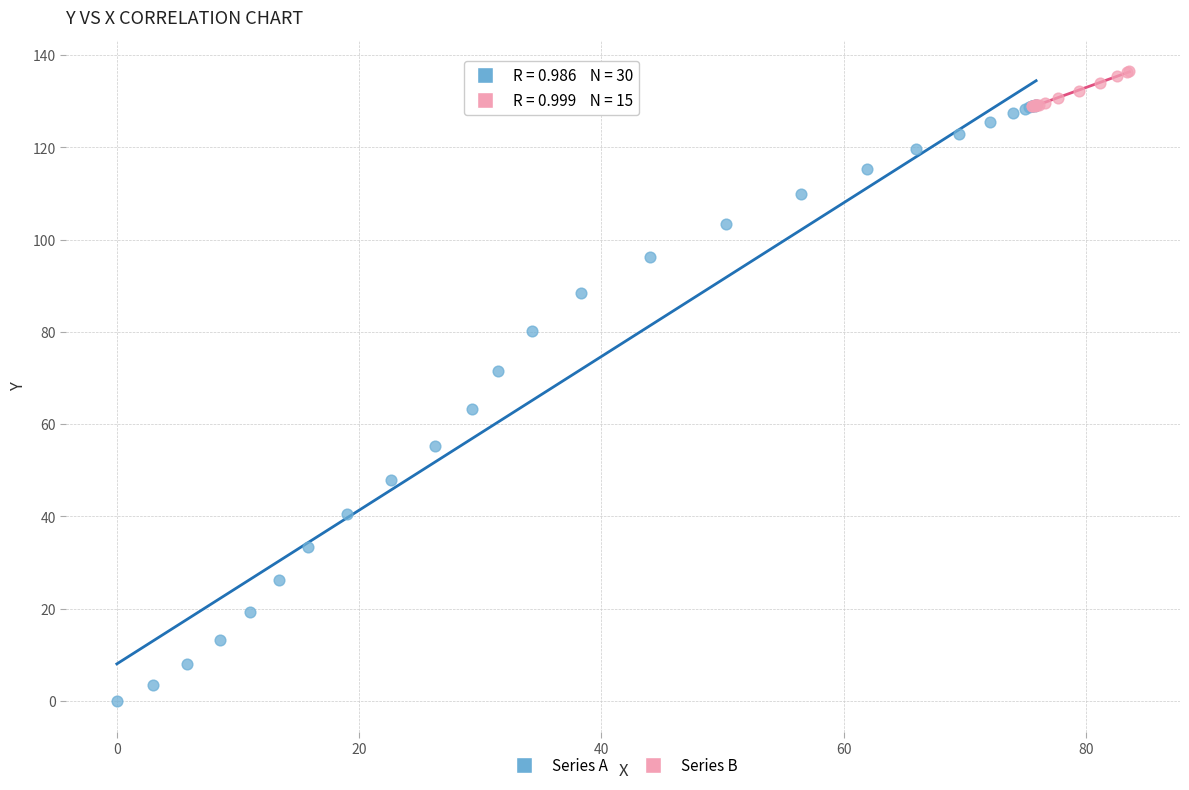

Which series has the widest spread of Y values?

Series A